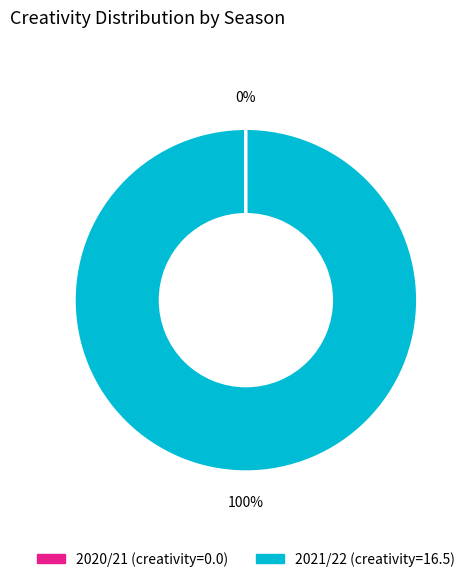

To the nearest percent, what is the average slice percentage?

50%